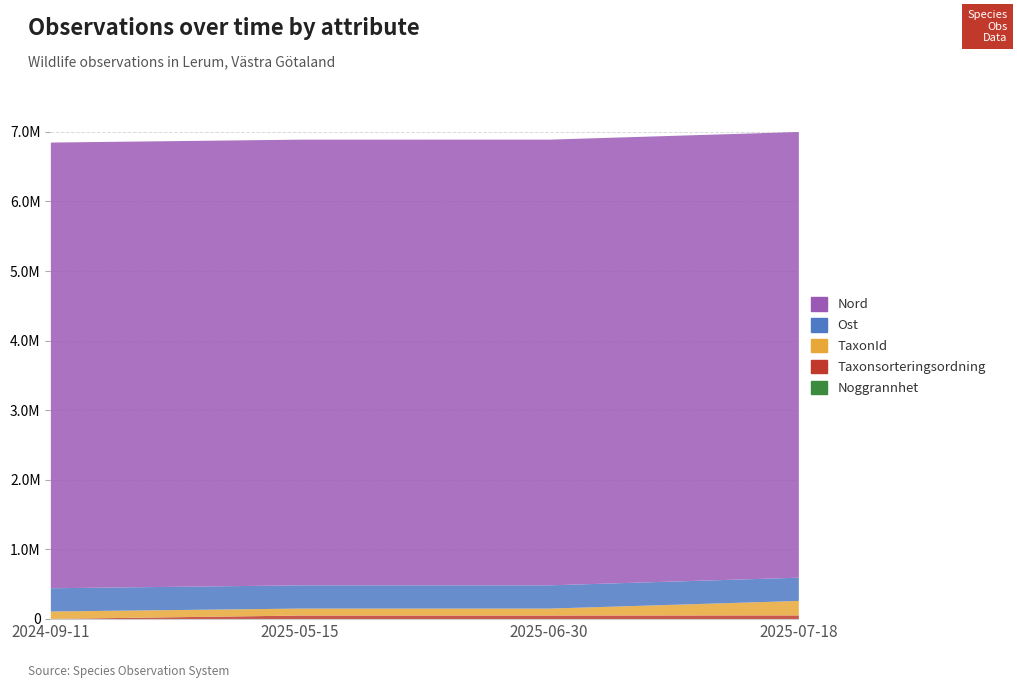

At which category does Nord reach its first local peak?

2025-06-30